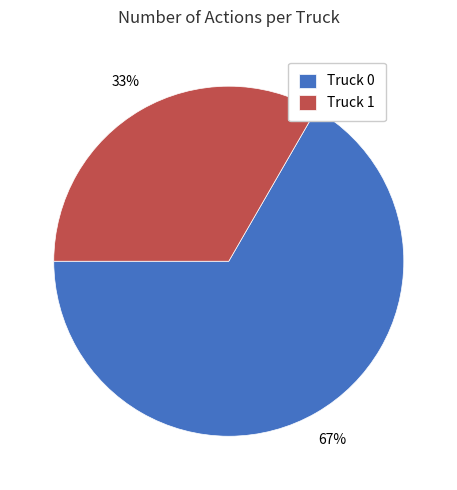

To the nearest percent, what portion does Truck 0 represent?

67%